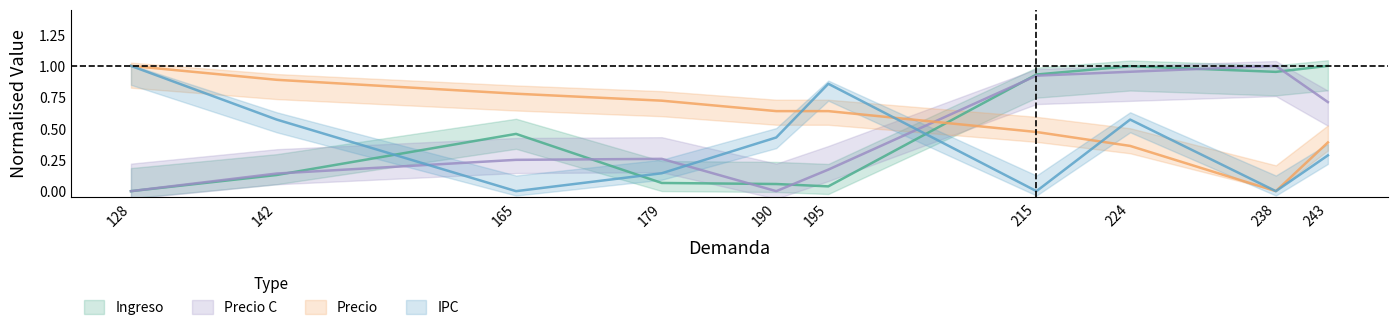

Reading left to right, list all the values displayed in this chart.

Ingreso: 128=0.0	142=0.1	165=0.5	179=0.1	190=0.1	195=0.0	215=0.9	224=1.0	238=1.0	243=1.0
Precio: 128=1.0	142=0.9	165=0.8	179=0.7	190=0.6	195=0.6	215=0.5	224=0.4	238=0.0	243=0.4
Precio C: 128=0.0	142=0.1	165=0.2	179=0.3	190=0.0	195=0.2	215=0.9	224=1.0	238=1.0	243=0.7
IPC: 128=1.0	142=0.6	165=0.0	179=0.1	190=0.4	195=0.9	215=0.0	224=0.6	238=0.0	243=0.3